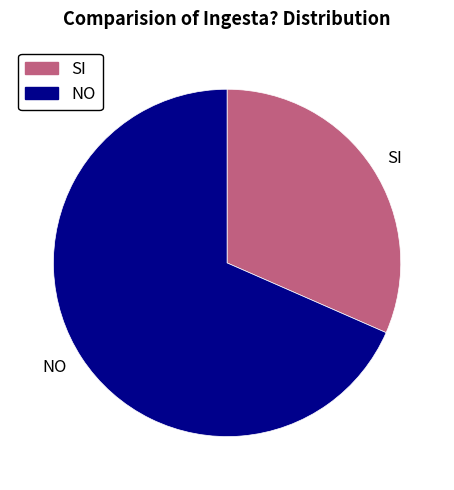

Is there any slice that represents more than half of the pie?

Yes